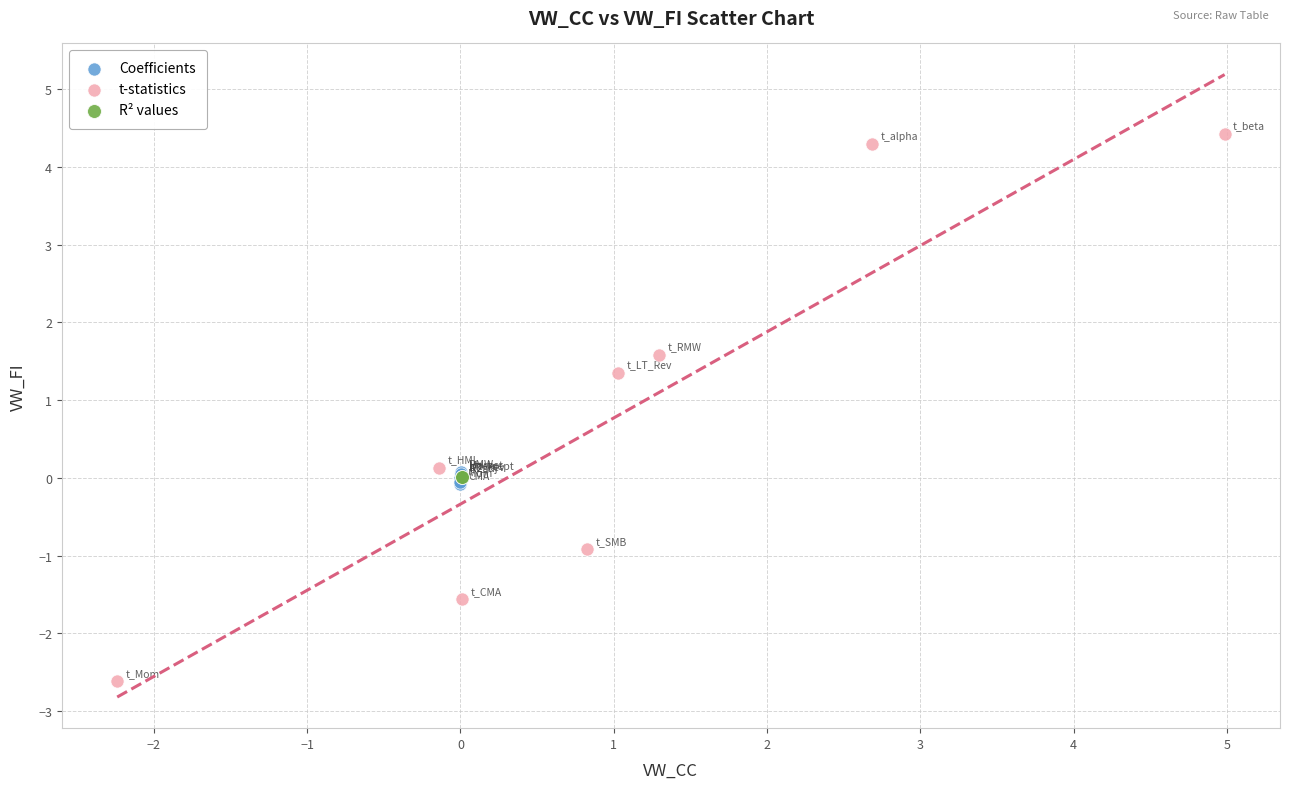

What are all the series names shown in the legend?

Coefficients, t-statistics, R² values